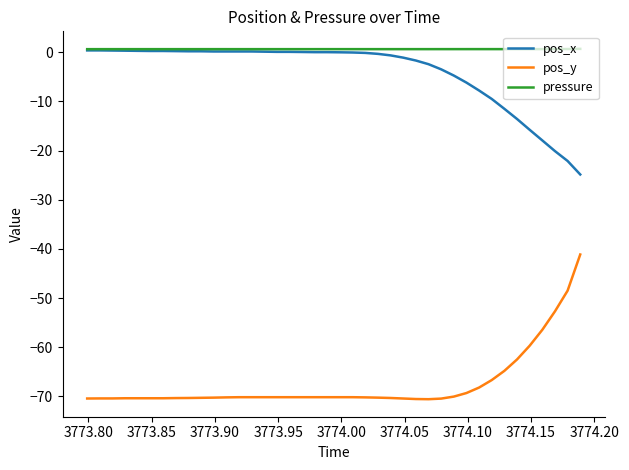

What is the minimum value for pos_y?

-70.6